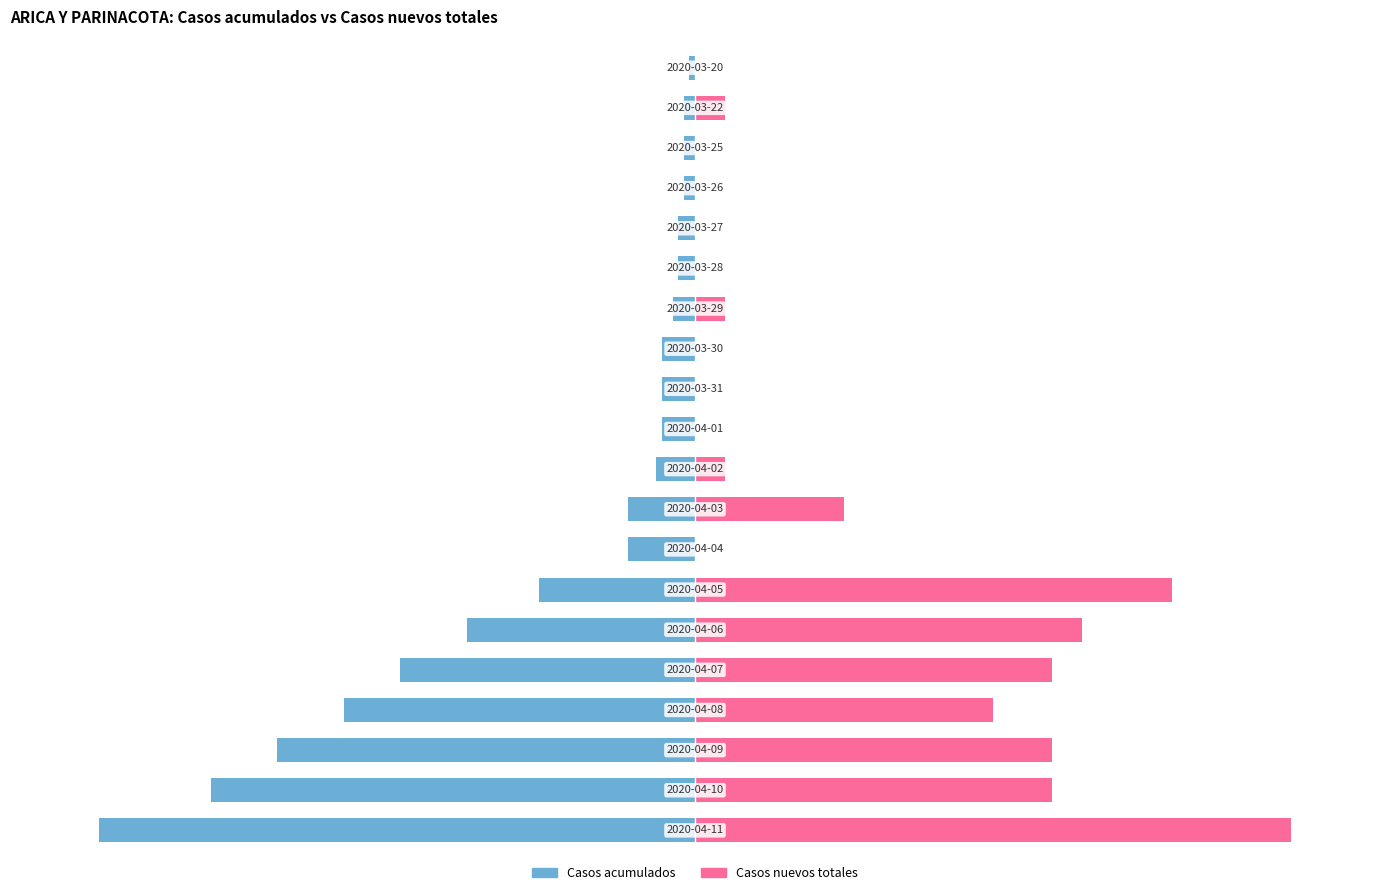

What is the spread (max minus min) of values at 19?

0.9